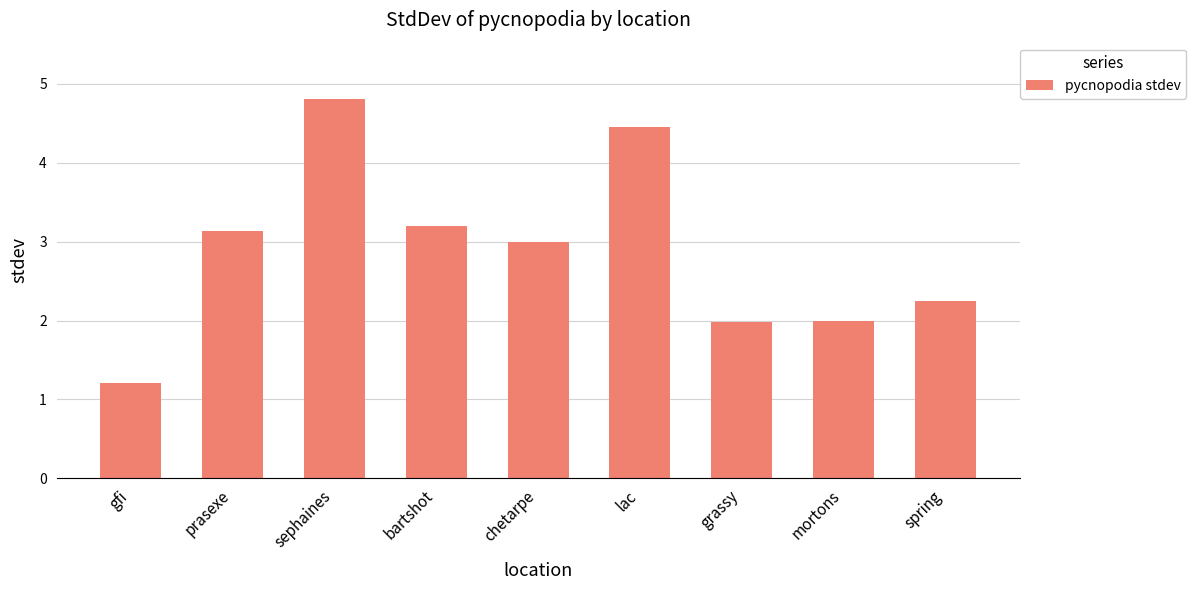

Reading left to right, list all the values displayed in this chart.

gfi=1.2	prasexe=3.1	sephaines=4.8	bartshot=3.2	chetarpe=3.0	lac=4.5	grassy=2.0	mortons=2.0	spring=2.3